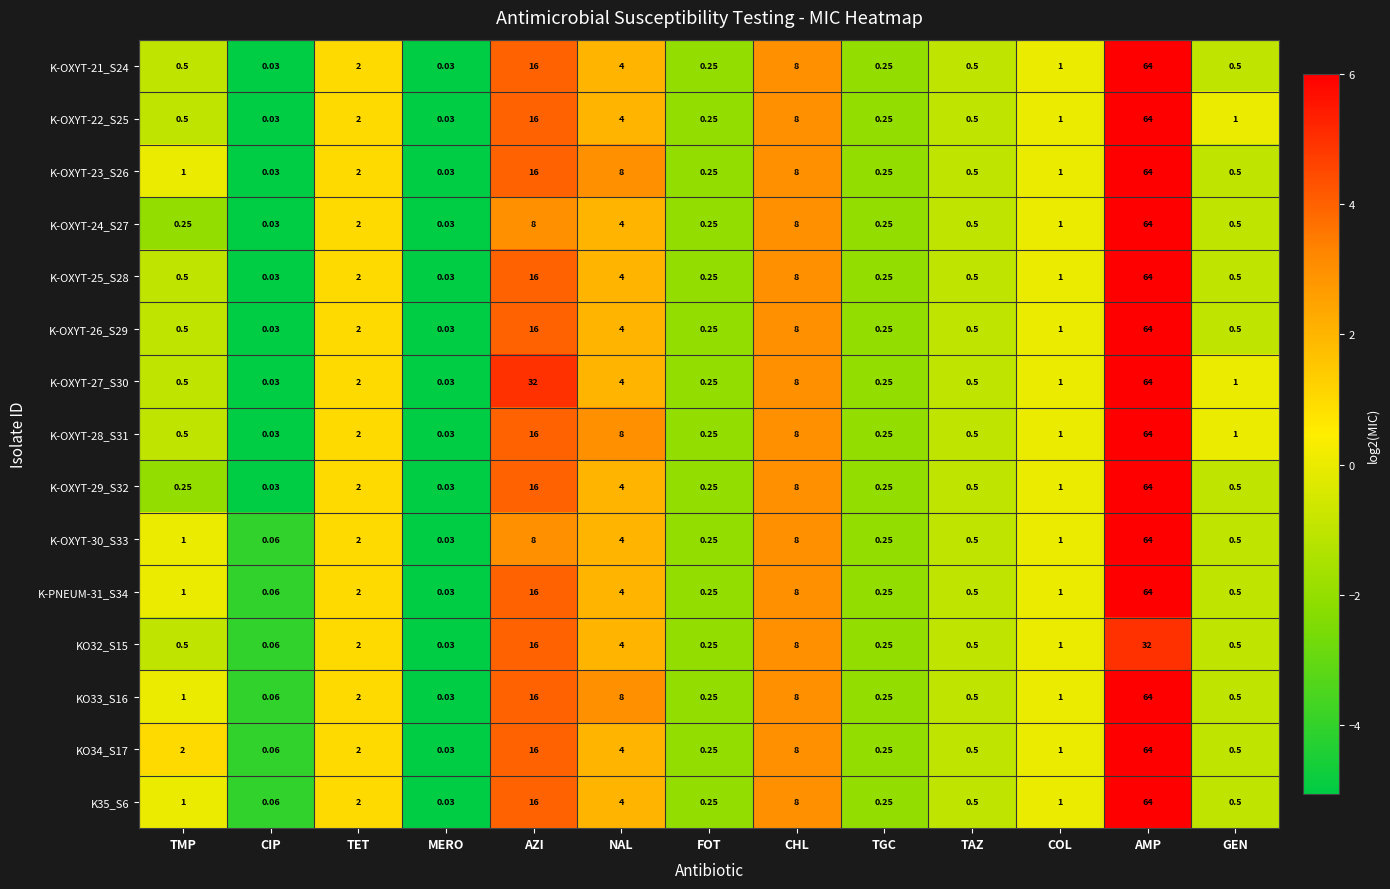

Which label corresponds to the largest value in the chart?

AMP